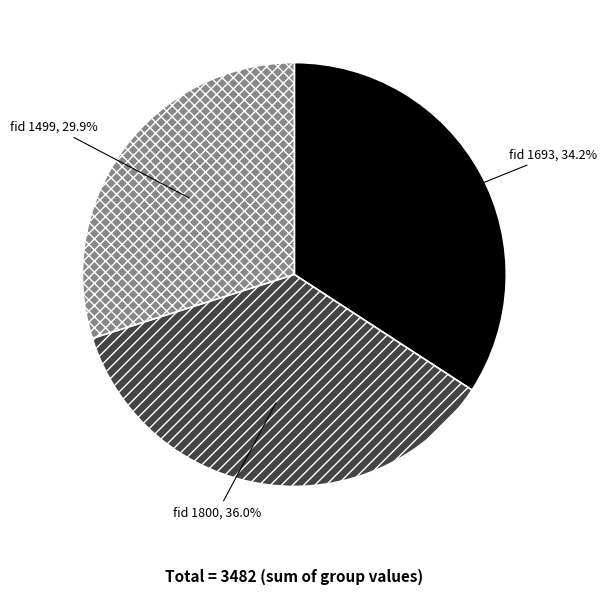

Count the number of slices in the pie.

3